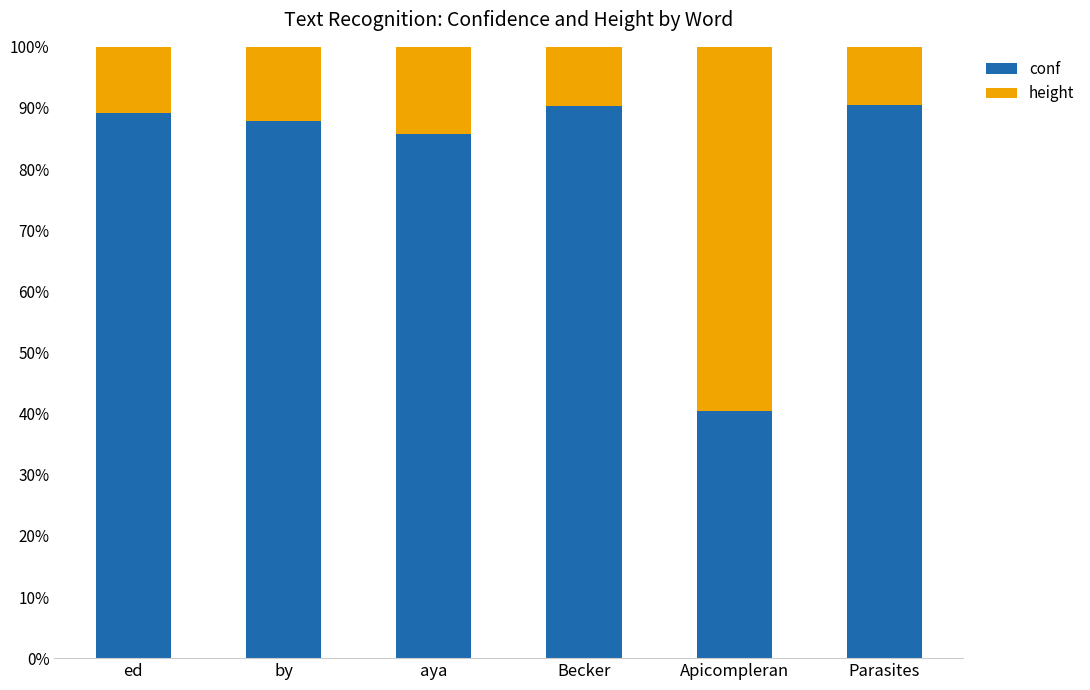

What is the lowest value of the conf series?

40.5